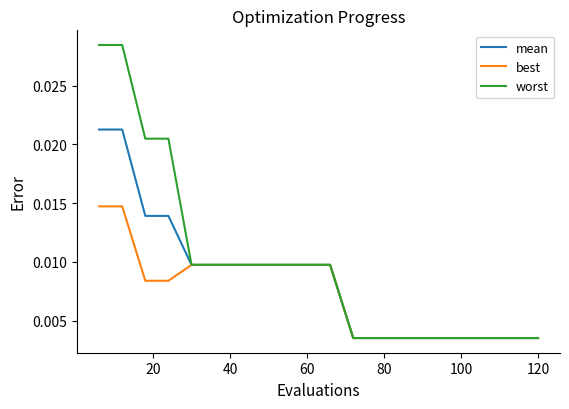

Rank the series by their average value, from lowest to highest.

best, mean, worst